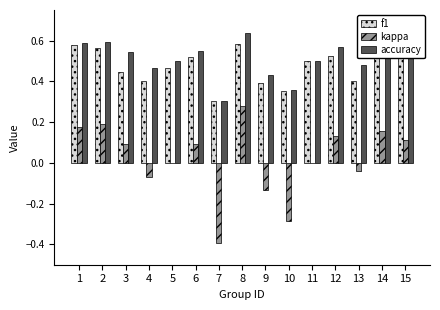

Are the bars horizontal?

No